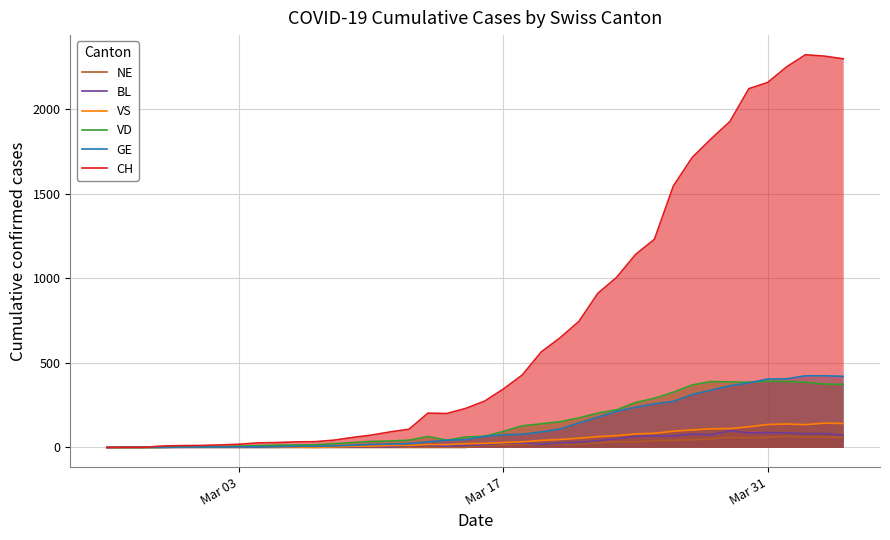

Which series has the largest range (max minus min)?

CH